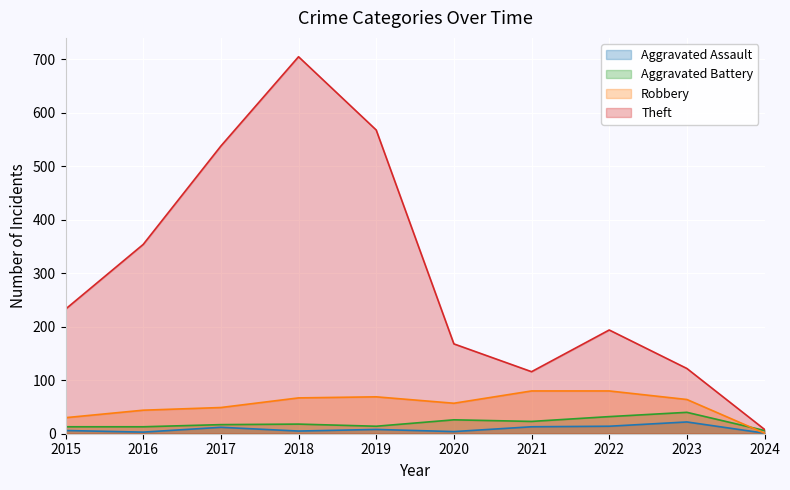

Count the number of categories in the chart.

10